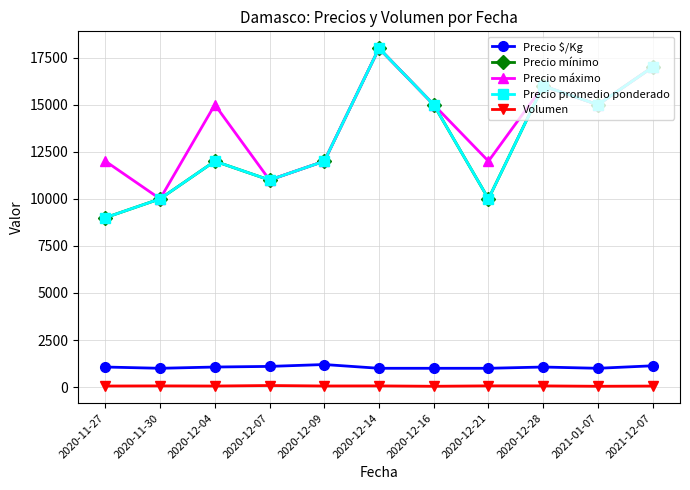

Does the chart display data point markers on the line(s)?

Yes